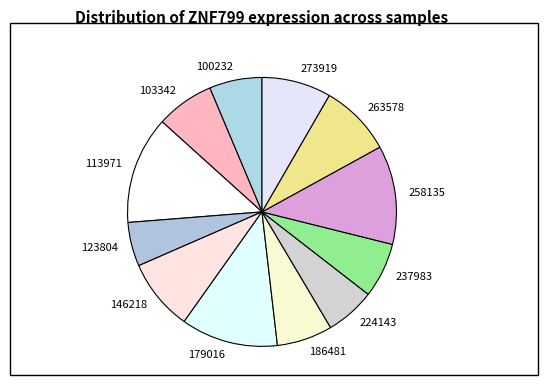

How many slices are in this pie chart?

12